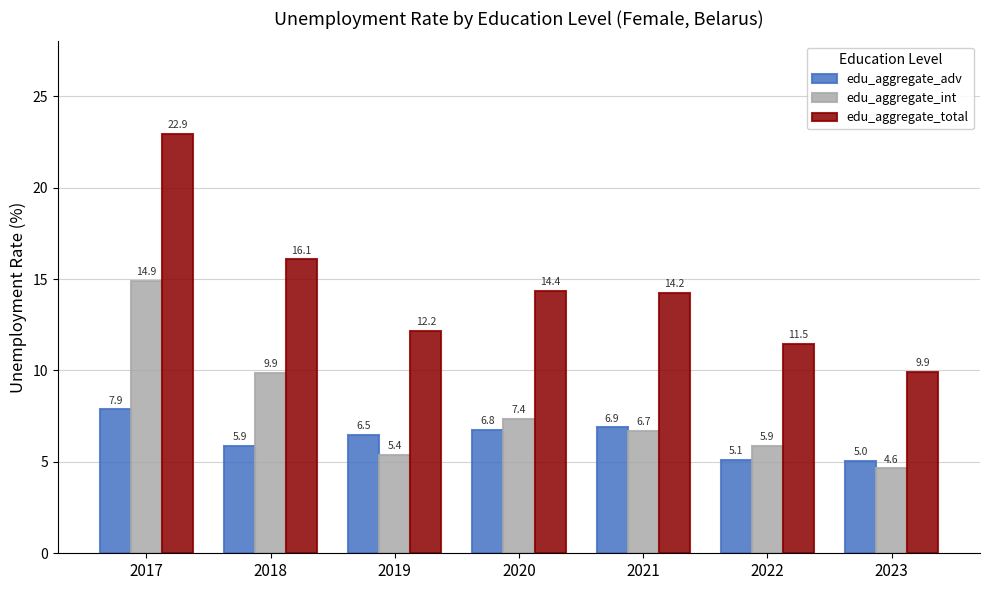

Rank the series at 2021 from lowest to highest value.

edu_aggregate_int, edu_aggregate_adv, edu_aggregate_total